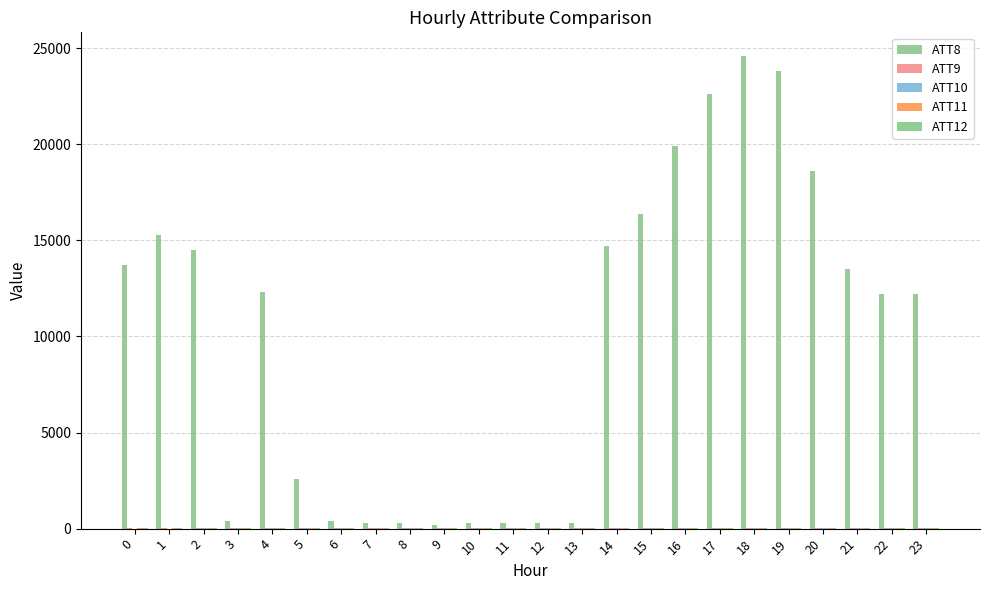

Which series has the largest total across all categories?

ATT8